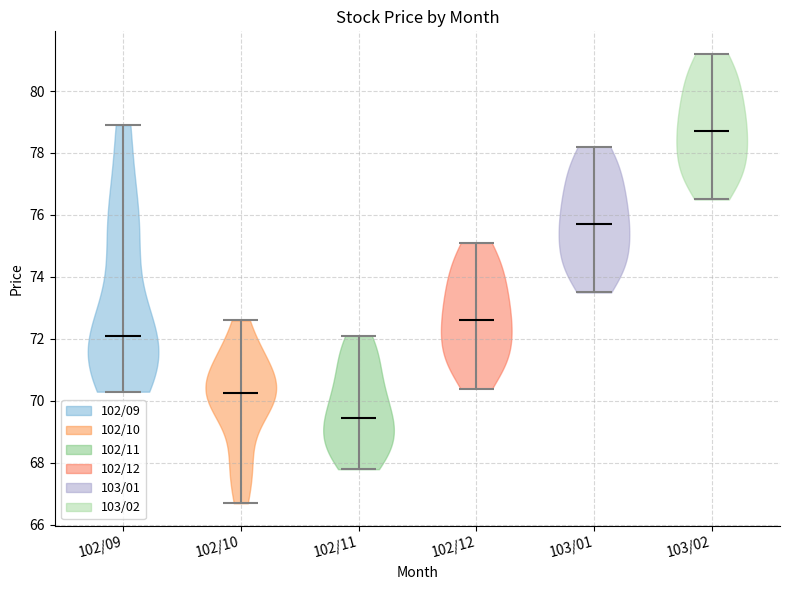

What is the lowest point the violin for 102/10 reaches on the y-axis? The values are not printed on the chart, so give them approximately, as read against the axis.

66.8